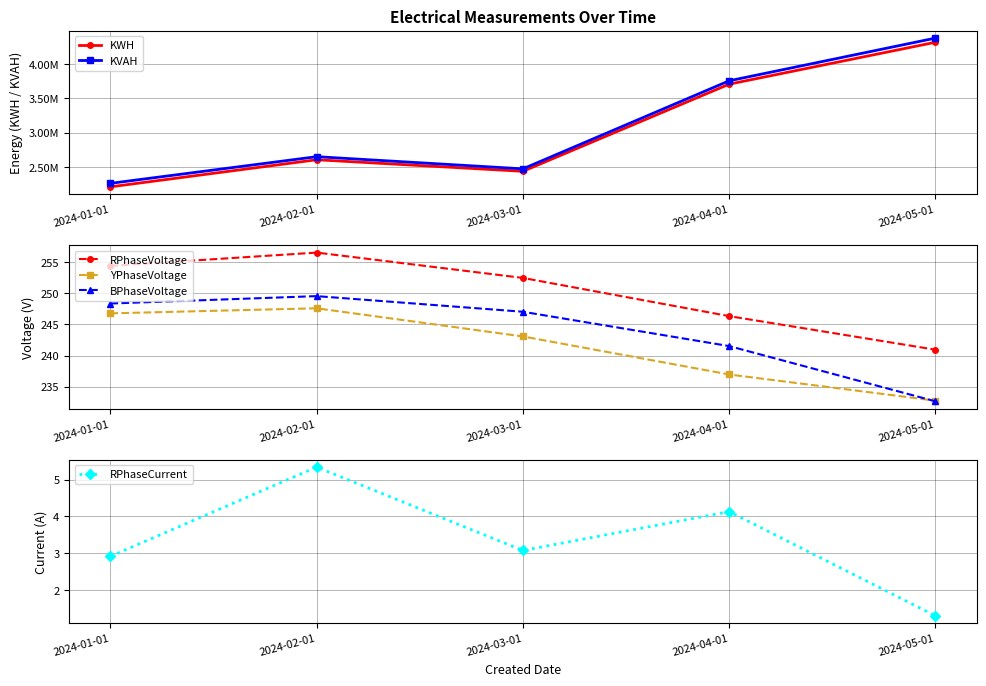

What is the sum of all KVAH values?

15517986.3